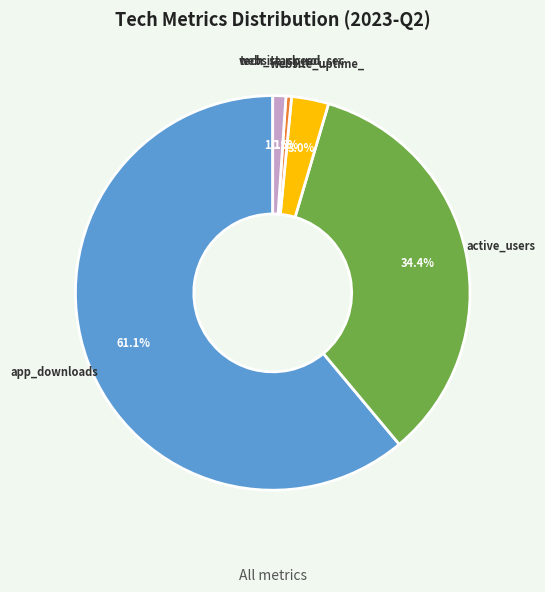

Which slice represents more than half of the pie?

app_downloads